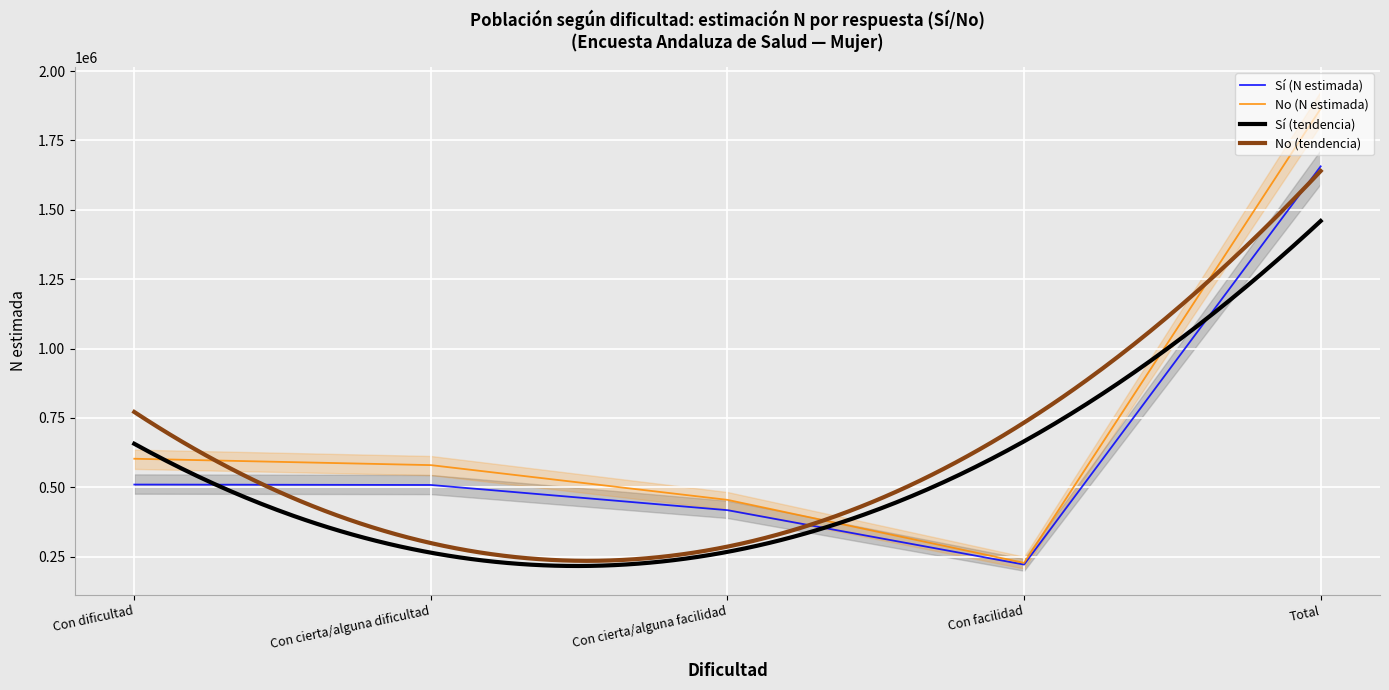

What is the difference between the maximum and second lowest values in the No (lím sup IC) series?

1444604